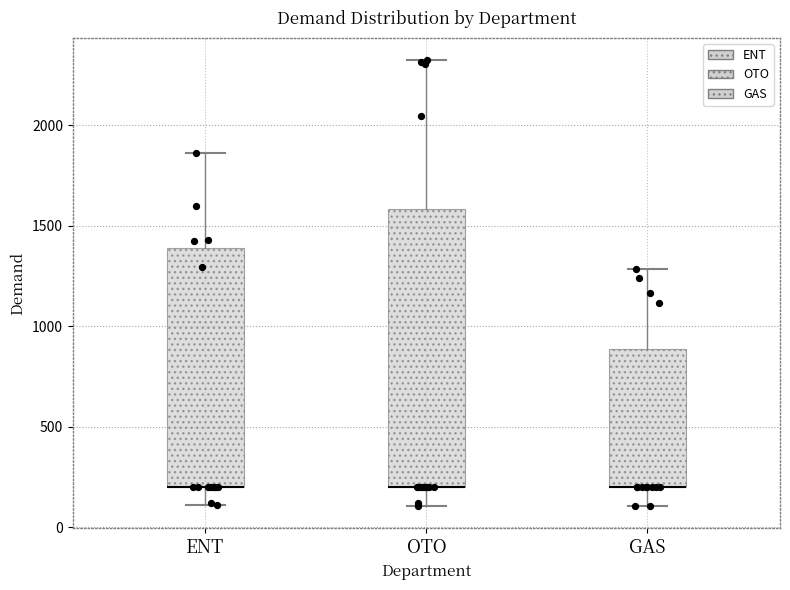

Reading left to right, transcribe this box plot: for each box, give where its median line is, the range the box spans, and where its two whiskers end, as read against the y-axis. The values are not printed on the chart, so give them approximately, as read against the axis.

ENT: median 200 (drawn on the box's lower edge), box 200 to 1400, whiskers 100 to 1850
OTO: median 200 (drawn on the box's lower edge), box 200 to 1600, whiskers 100 to 2300
GAS: median 200 (drawn on the box's lower edge), box 200 to 900, whiskers 100 to 1300